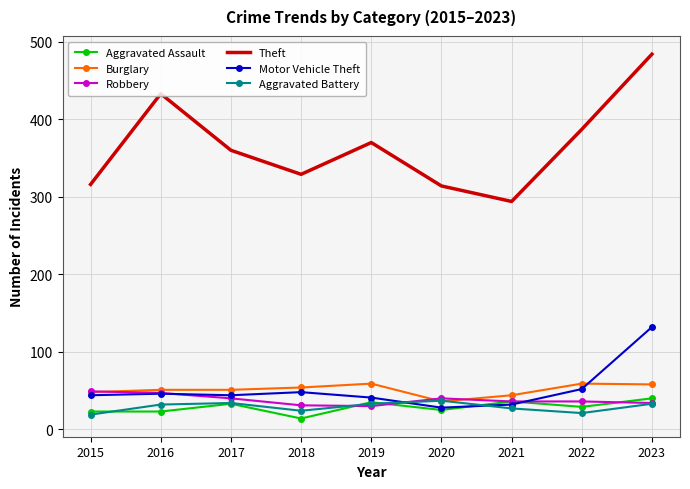

Which series has the widest spread of values?

Theft